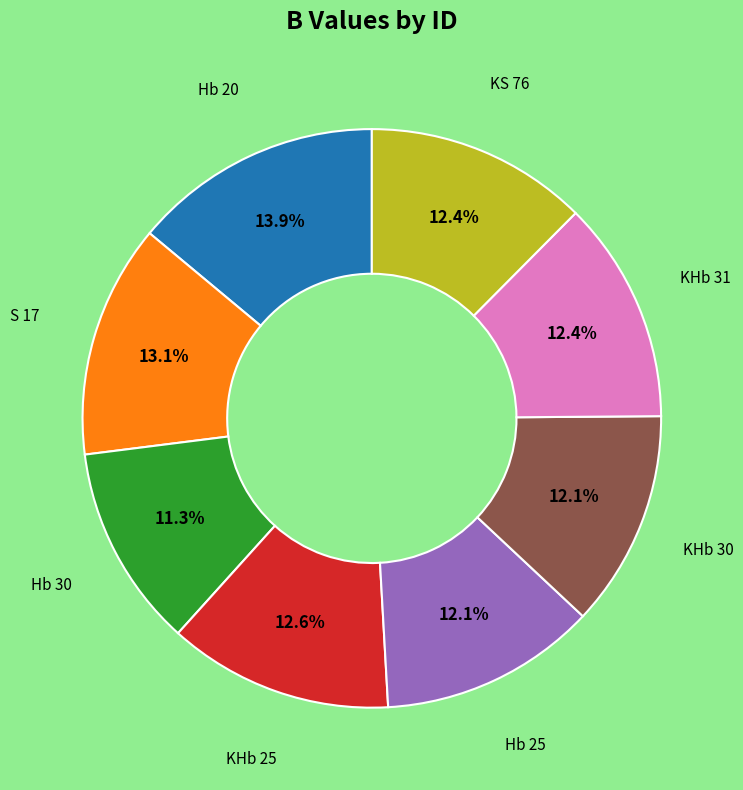

Does any single category account for the majority?

No